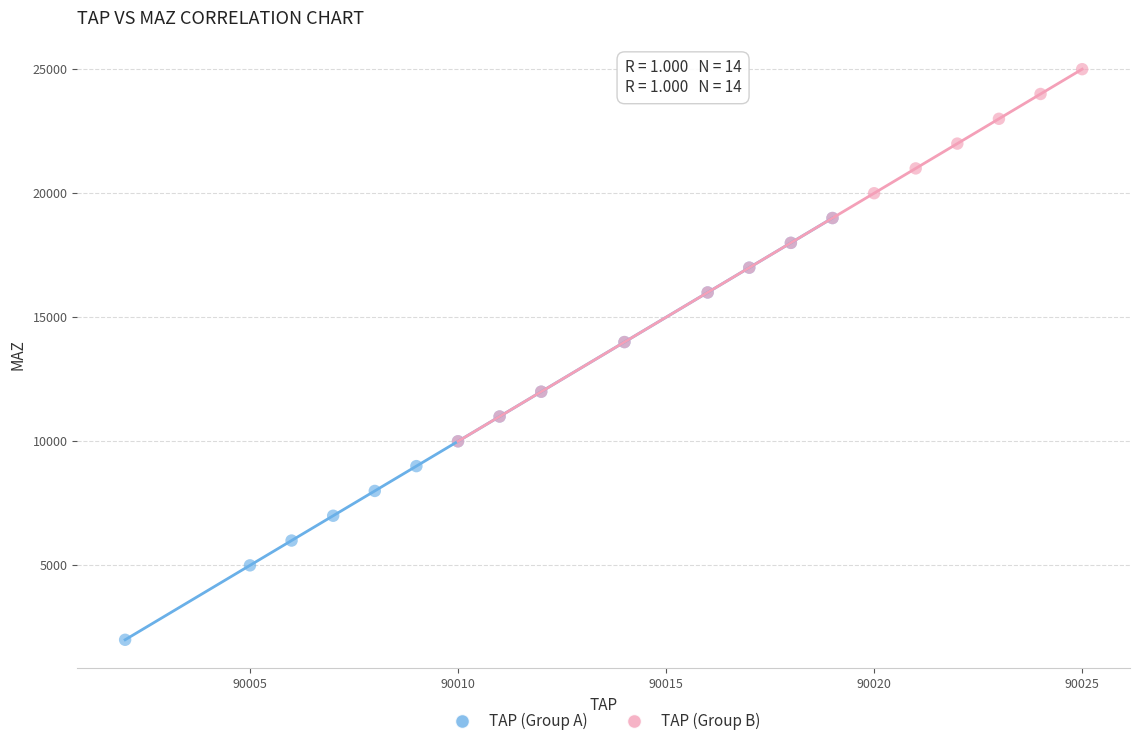

Which series has the widest spread of Y values?

TAP (Group A)